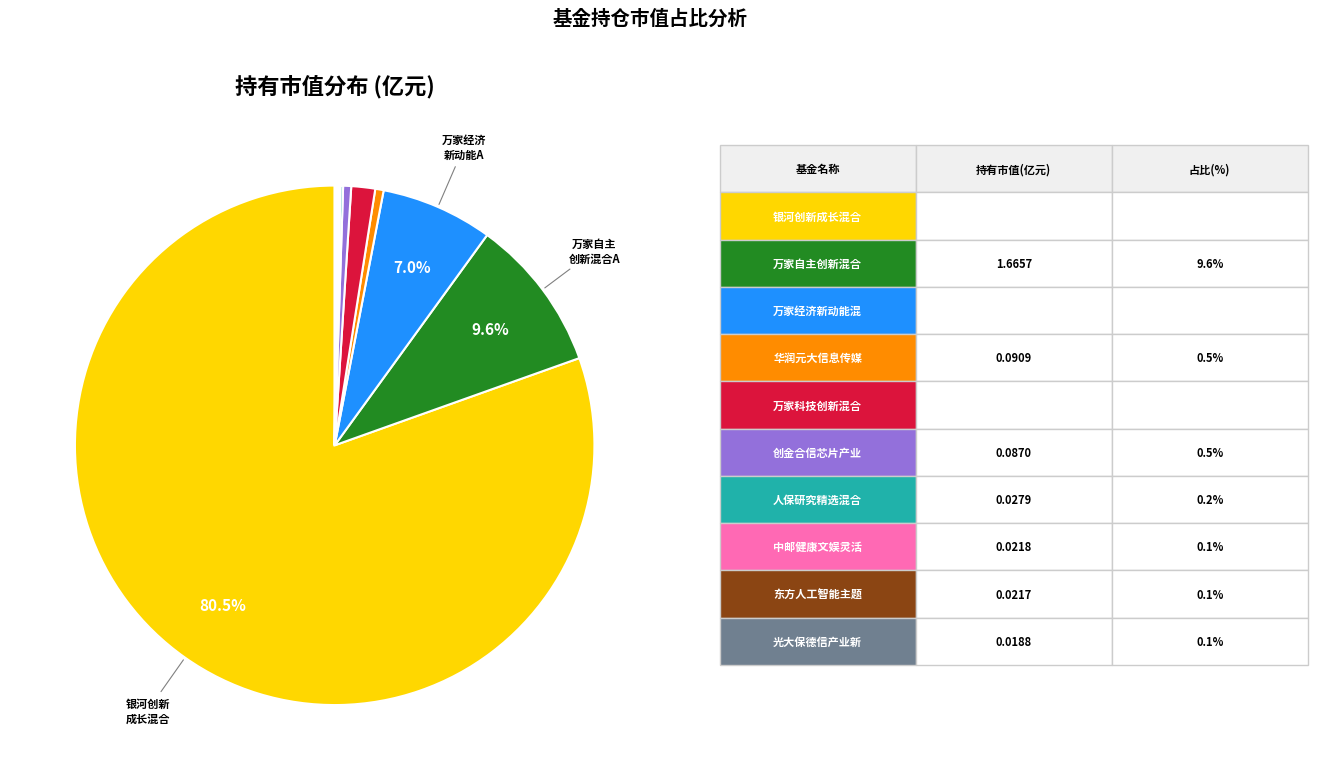

Is there a majority slice in this chart?

Yes